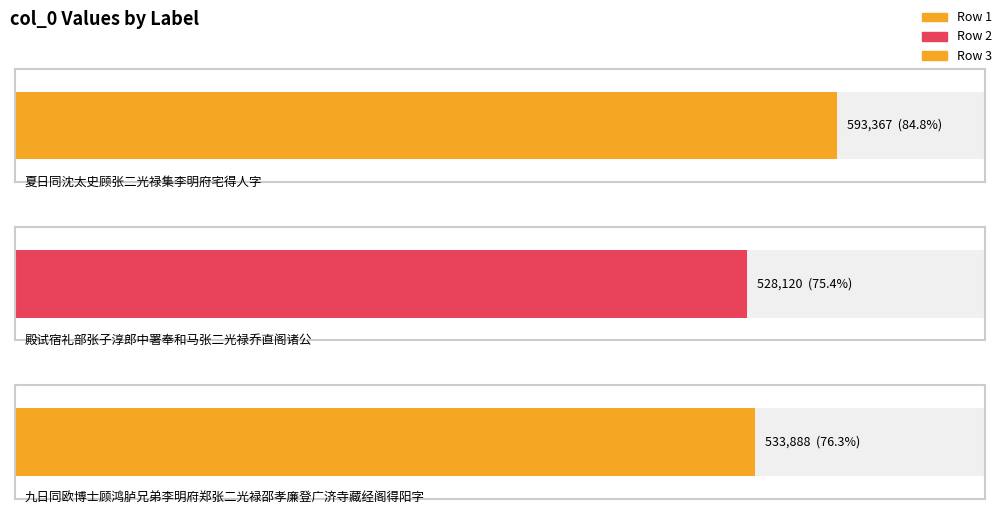

The value at 九日同欧博士顾鸿胪兄弟李明府郑张二光禄邵孝廉登广济寺藏经阁得阳字 is 533888. True or false?

True